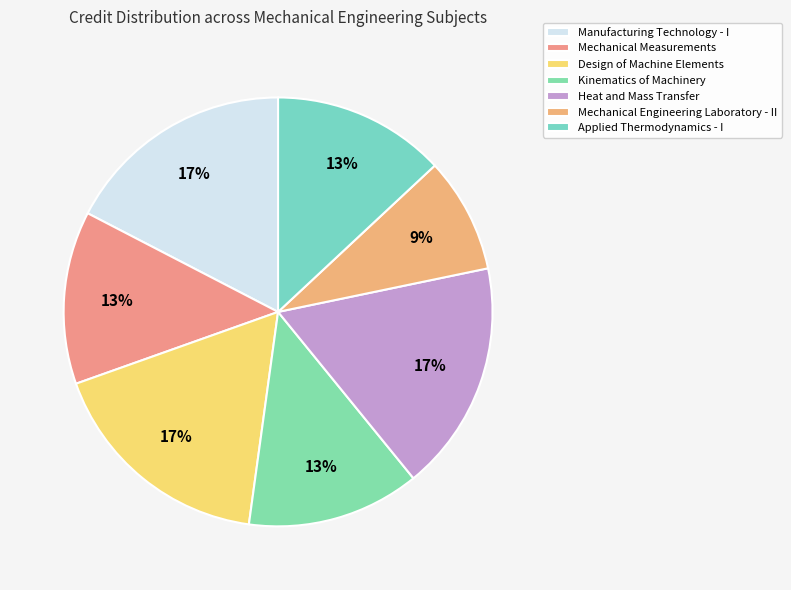

Does Mechanical Measurements represent more than half of the total?

No